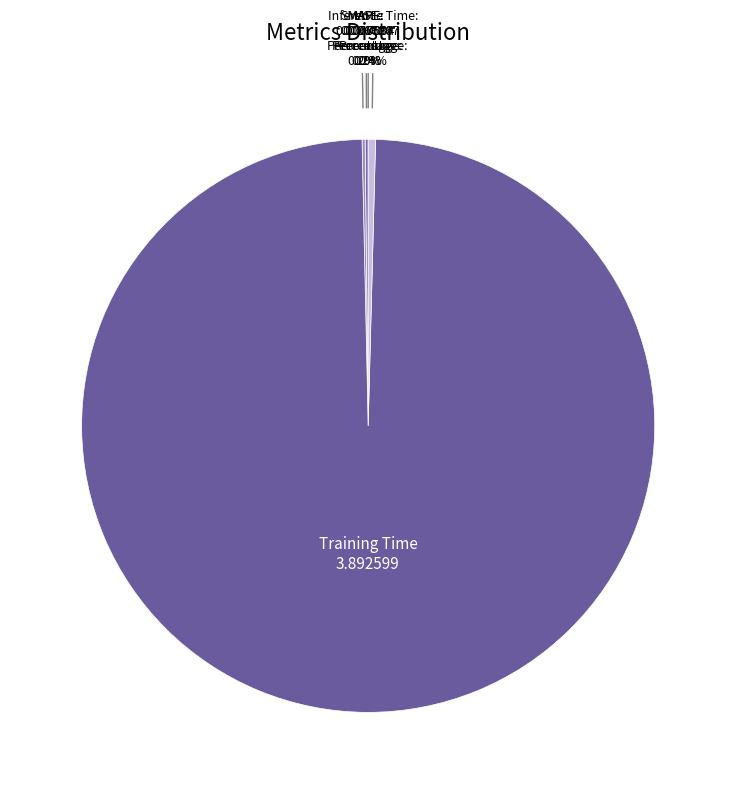

Does any single category account for the majority?

Yes